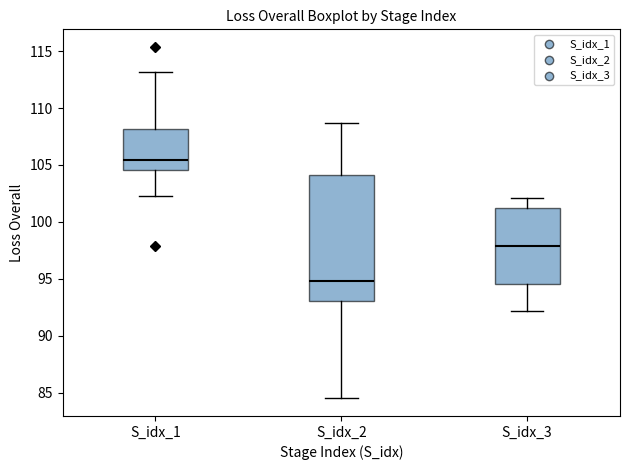

Reading left to right, read every box against the y-axis: the position of its median line, the range the box covers, and the ends of its whiskers. The values are not printed on the chart, so give them approximately, as read against the axis.

S_idx_1: median 105.5, box 104.5 to 108.0, whiskers 102.5 to 113.0
S_idx_2: median 95.0, box 93.0 to 104.0, whiskers 84.5 to 108.5
S_idx_3: median 98.0, box 94.5 to 101.5, whiskers 92.0 to 102.0